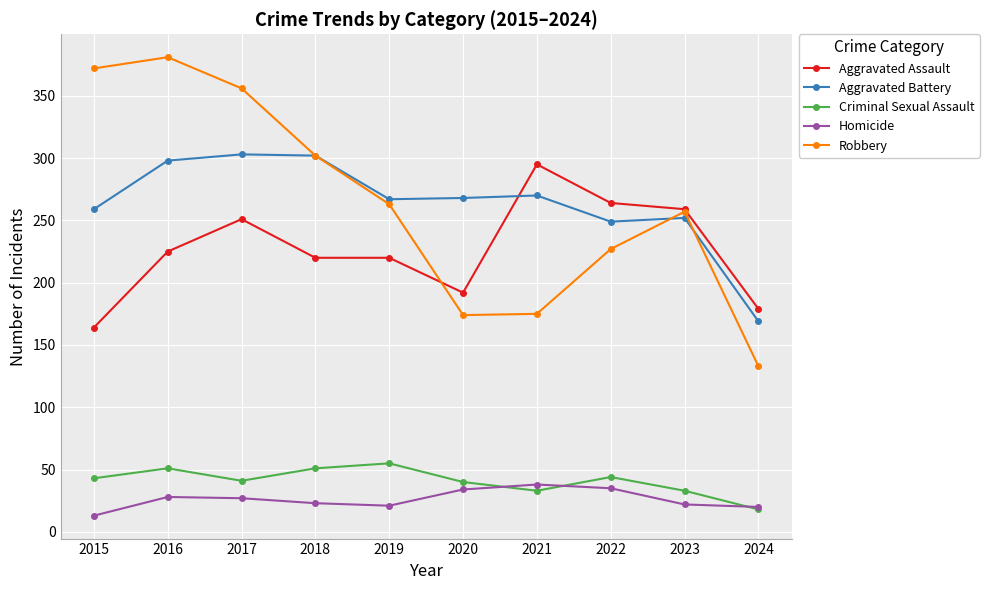

What is the maximum value shown in the chart?

381